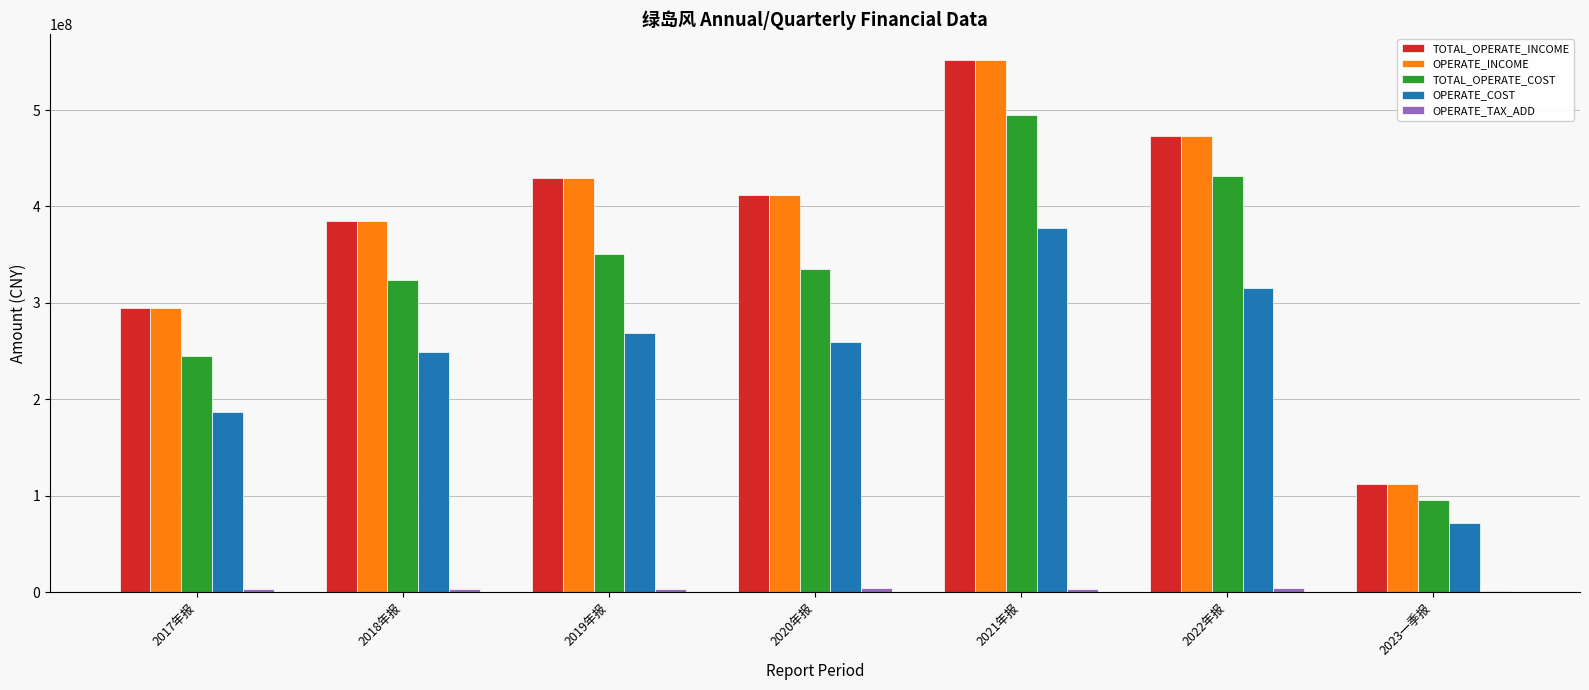

How many distinct data groups are displayed?

5